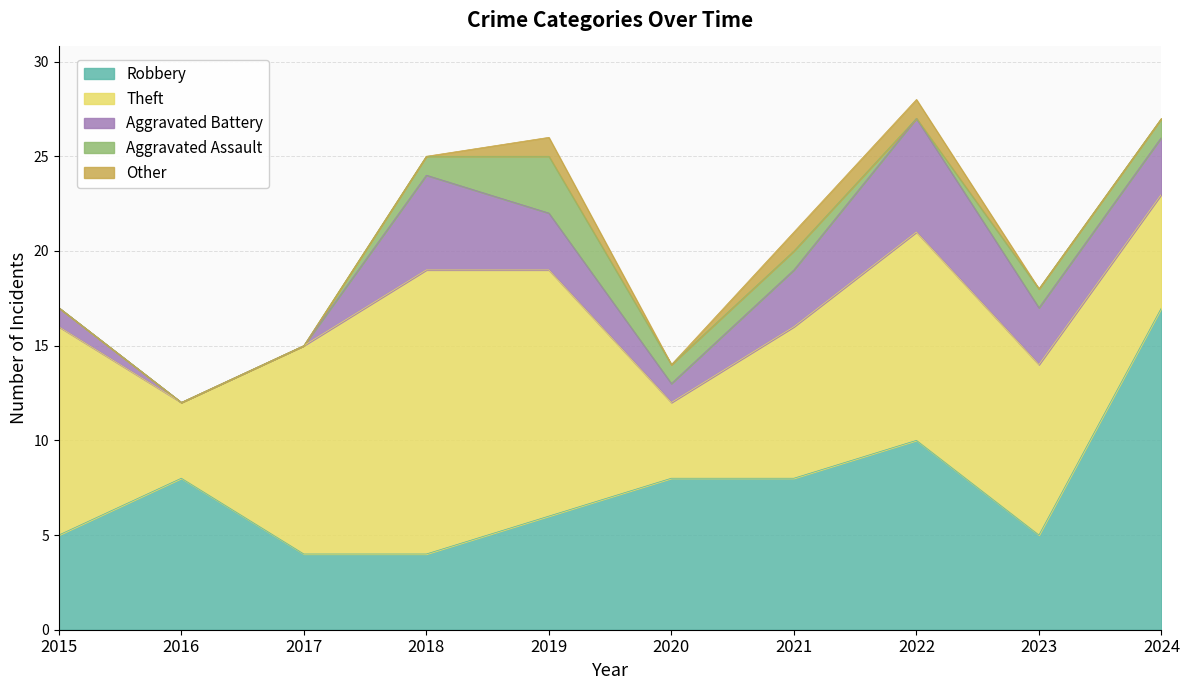

True or false: Robbery and Aggravated Assault cross at least once.

False